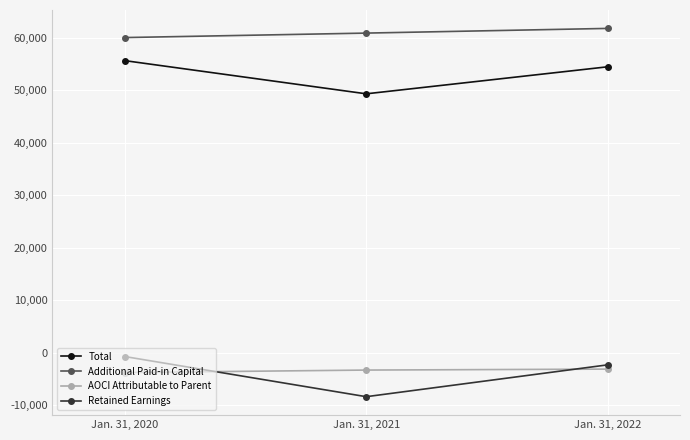

At which label does AOCI Attributable to Parent first exceed -3287?

Jan. 31, 2022